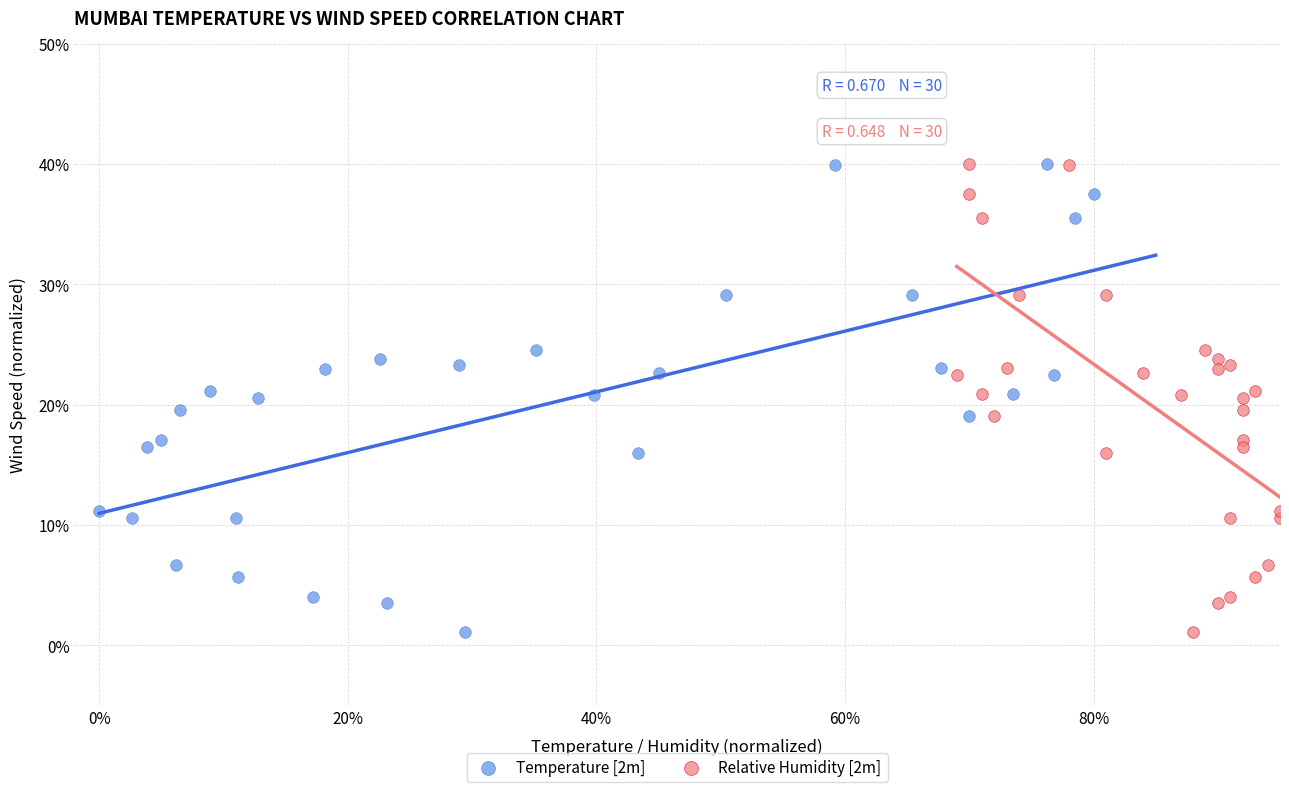

What are all the series names shown in the legend?

Temperature [2m], Relative Humidity [2m]